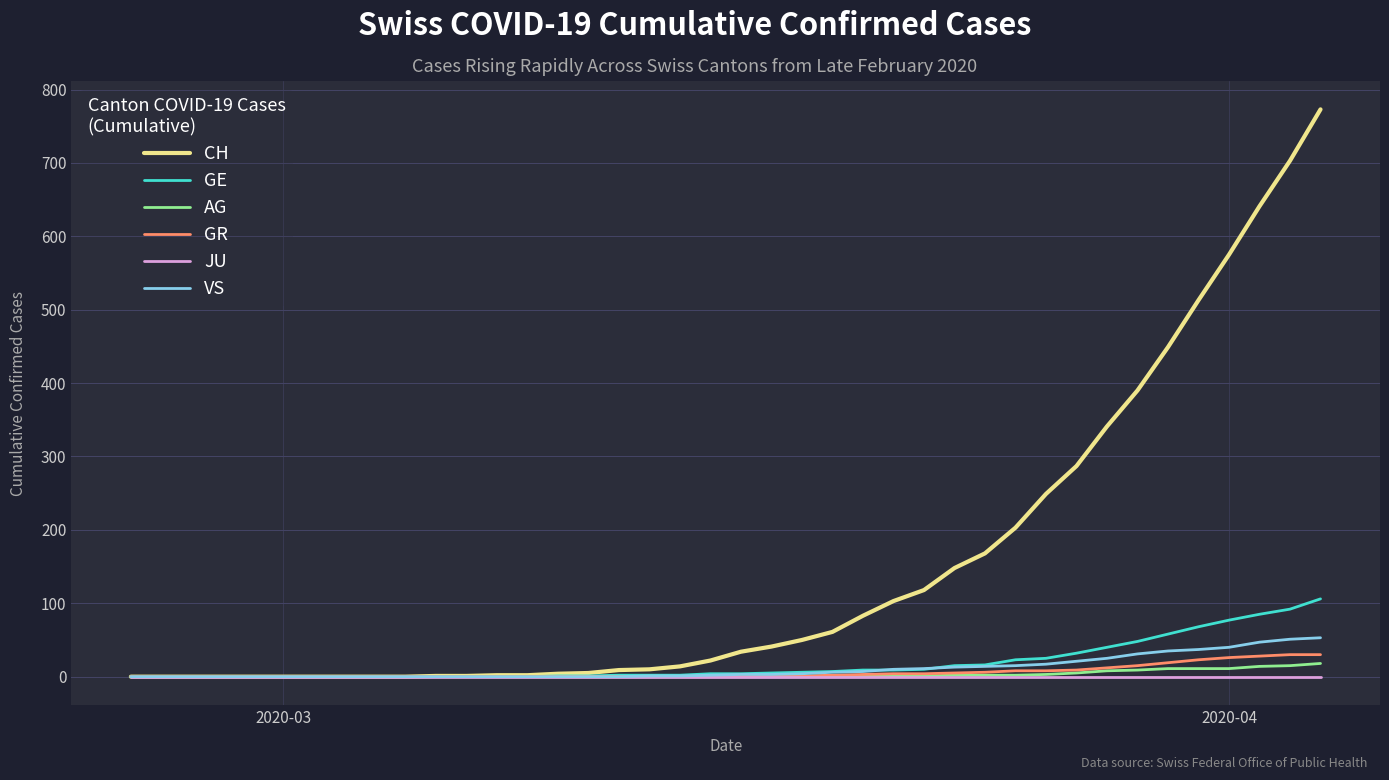

Which series has the widest spread of values?

CH